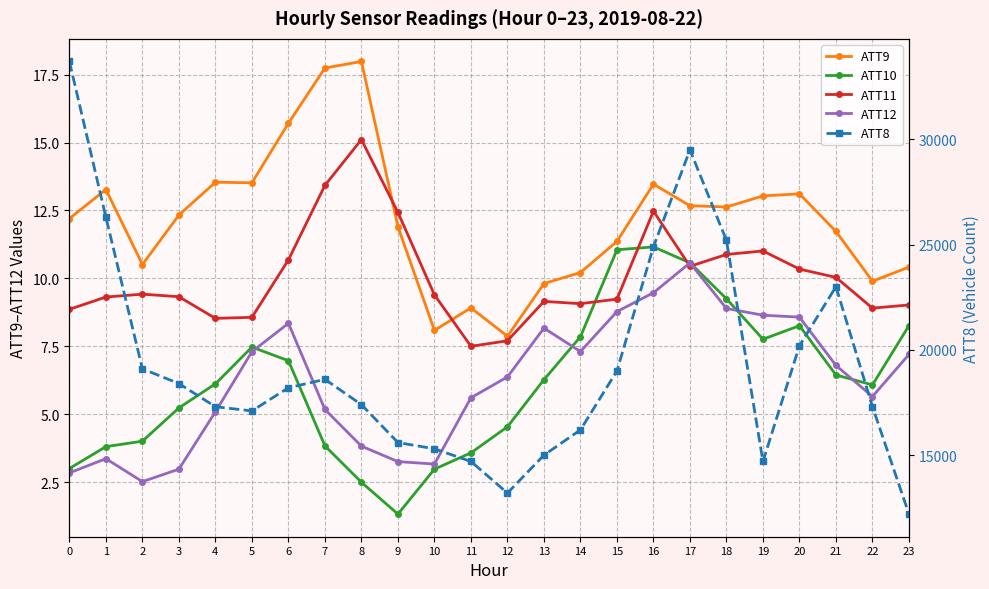

True or false: ATT12 has more than 1 points higher than both neighbors.

True